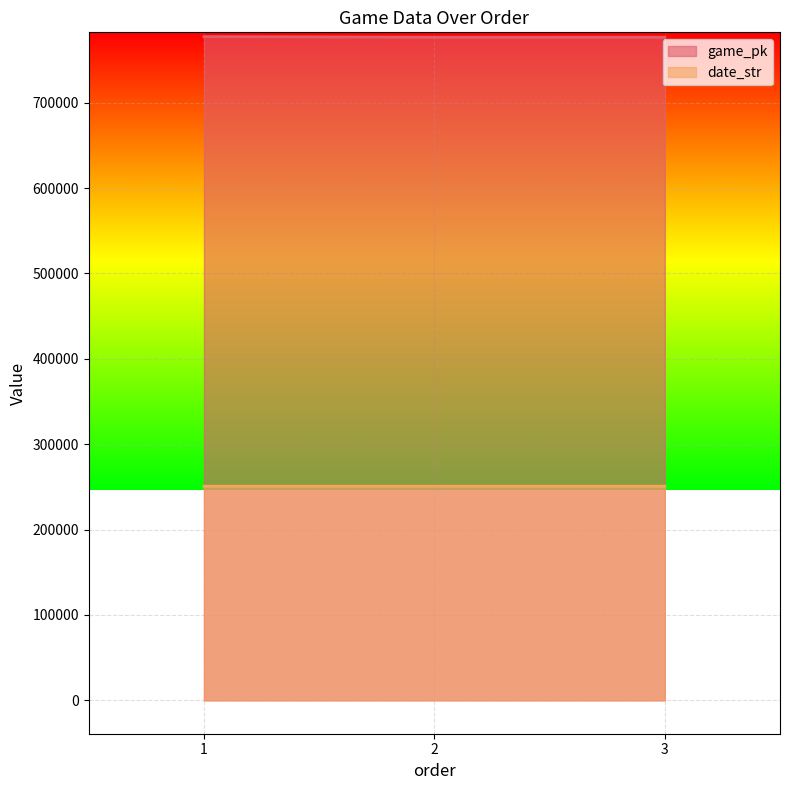

At which label does game_pk reach its minimum?

2